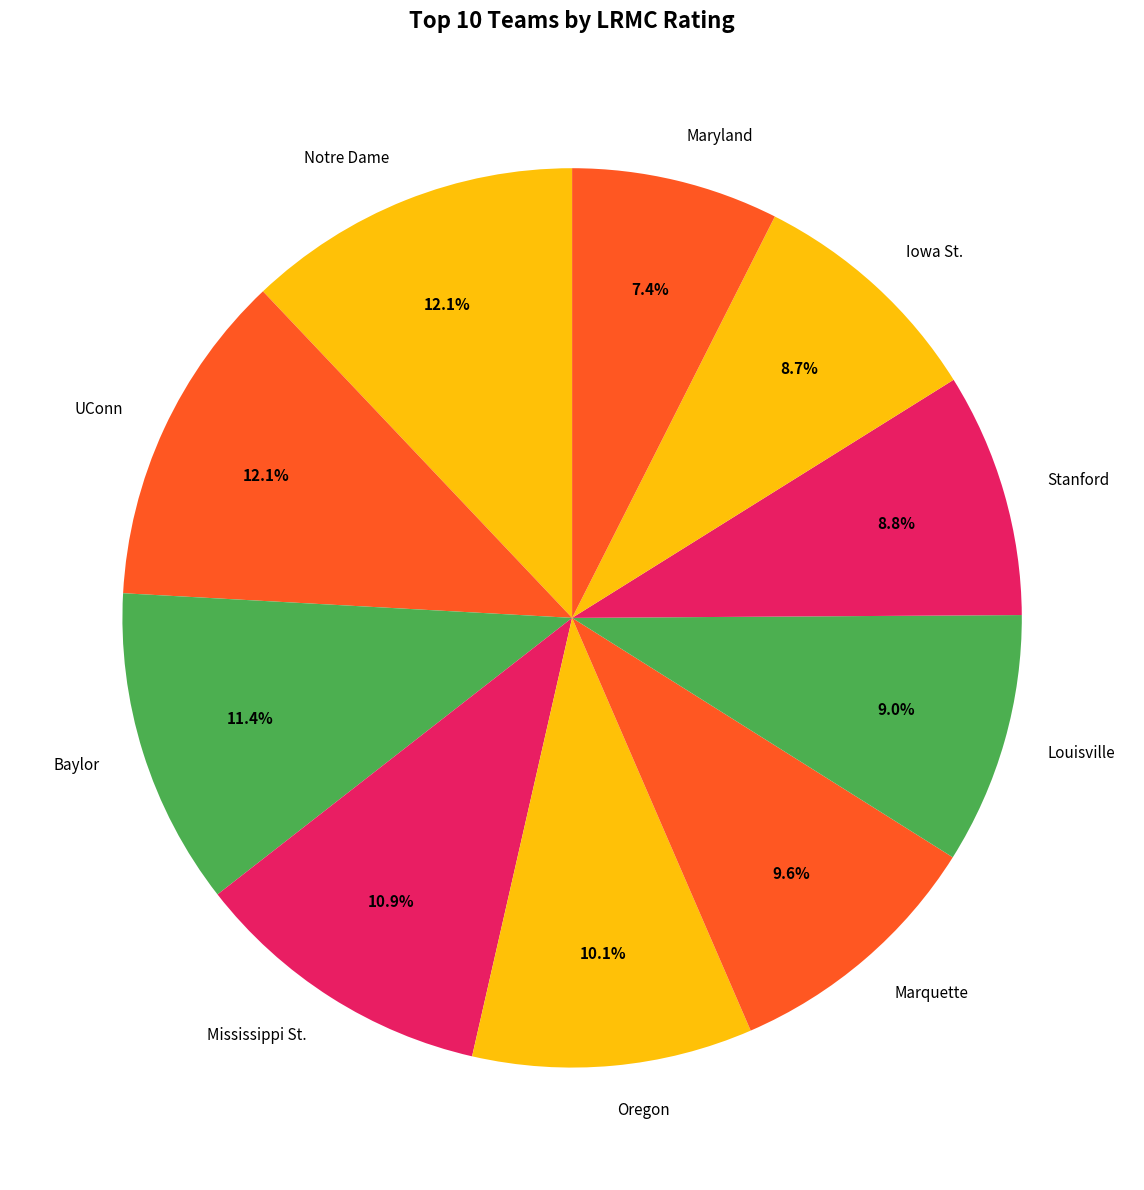

What portion of the pie excludes UConn?

87.9%